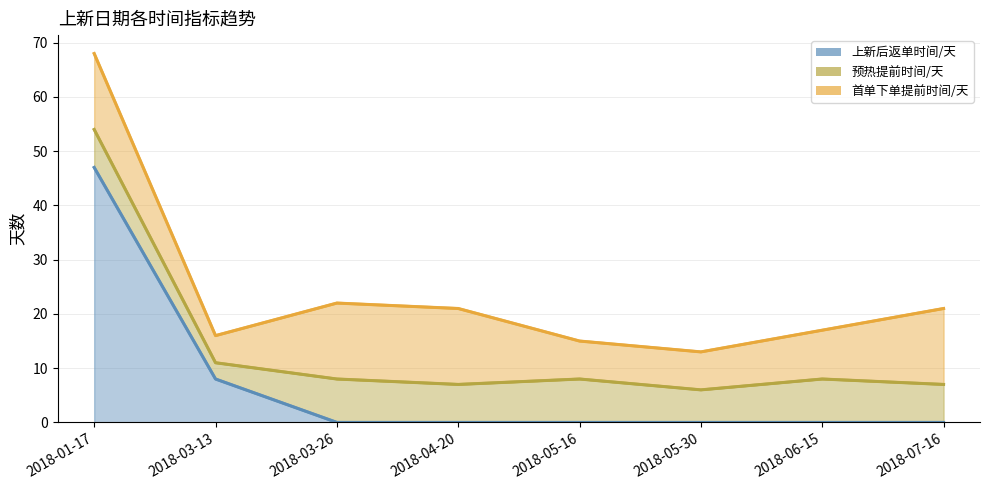

Reading left to right, transcribe all the data shown in this chart.

上新后返单时间/天: 2018-01-17=47	2018-03-13=8	2018-03-26=0	2018-04-20=0	2018-05-16=0	2018-05-30=0	2018-06-15=0	2018-07-16=0
预热提前时间/天: 2018-01-17=54	2018-03-13=11	2018-03-26=8	2018-04-20=7	2018-05-16=8	2018-05-30=6	2018-06-15=8	2018-07-16=7
首单下单提前时间/天: 2018-01-17=68	2018-03-13=16	2018-03-26=22	2018-04-20=21	2018-05-16=15	2018-05-30=13	2018-06-15=17	2018-07-16=21